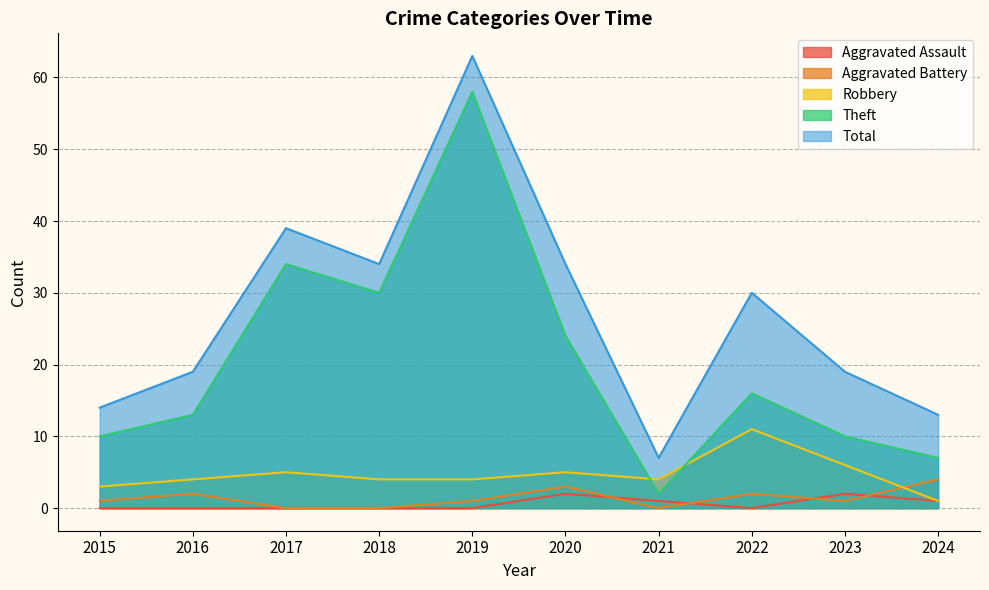

Does the chart have visible grid lines?

Yes